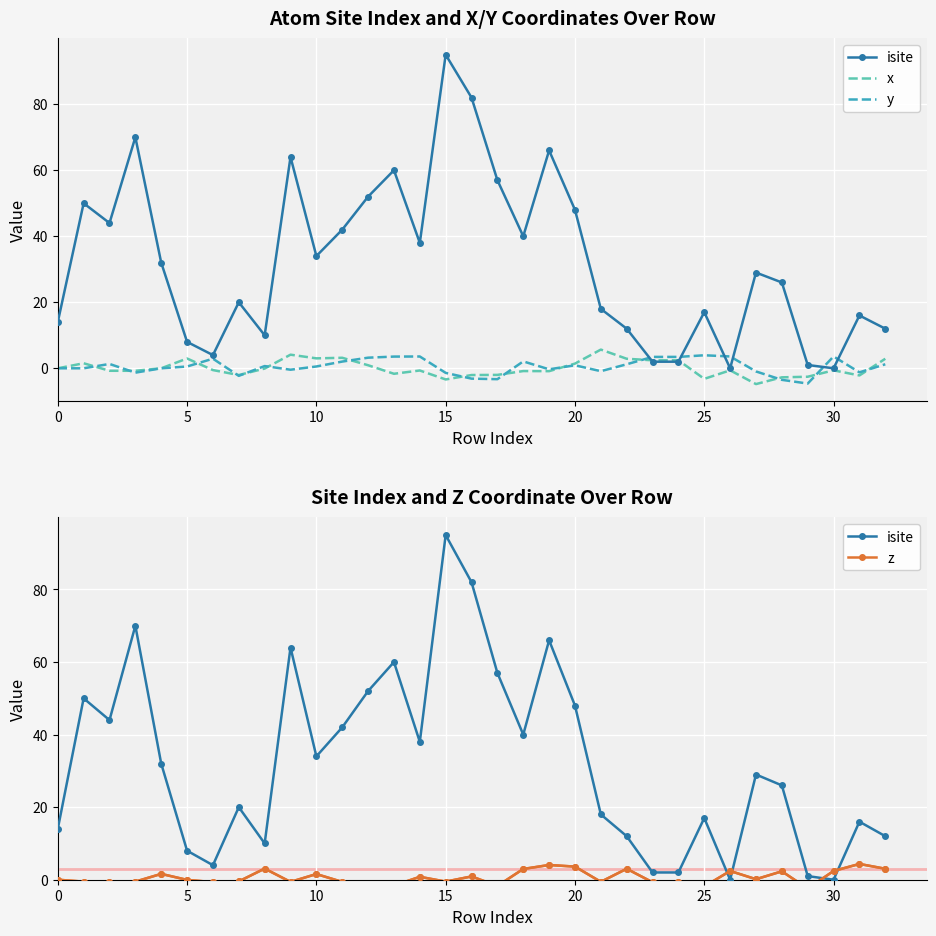

At which label does isite reach its peak?

15